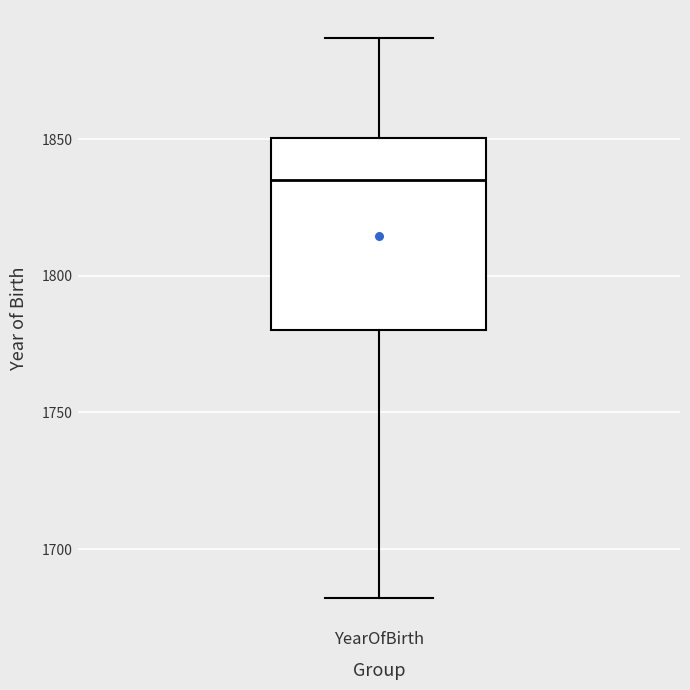

Where is the lower edge of the box for YearOfBirth on the y-axis? The values are not printed on the chart, so give them approximately, as read against the axis.

1780